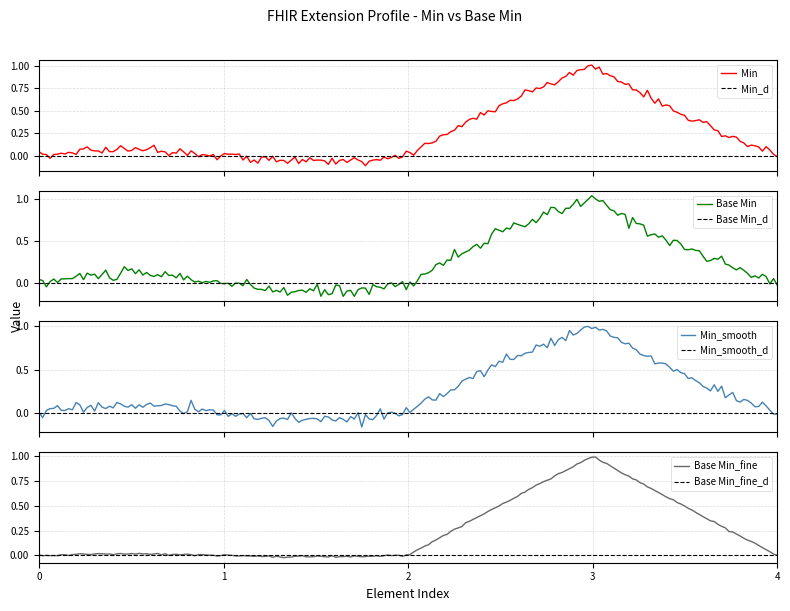

Which series has the widest spread of values?

Min